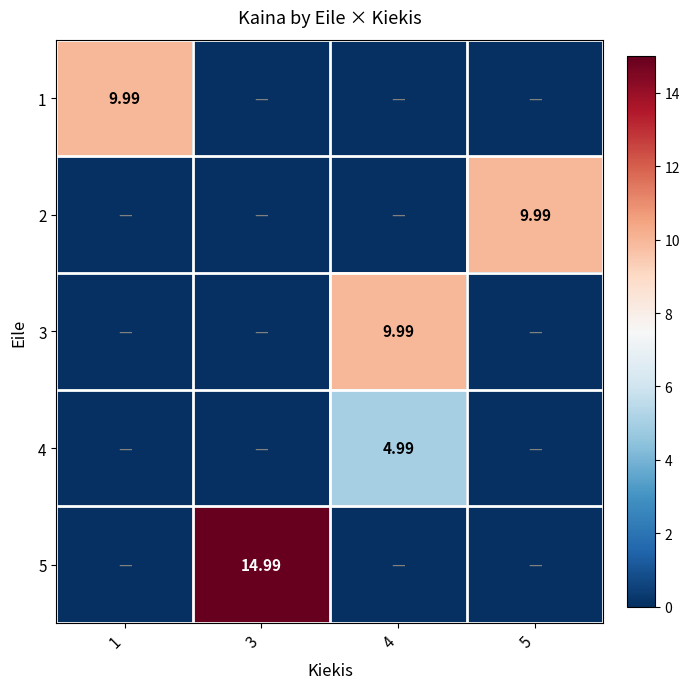

Where is 3 nearest to the value 4?

1